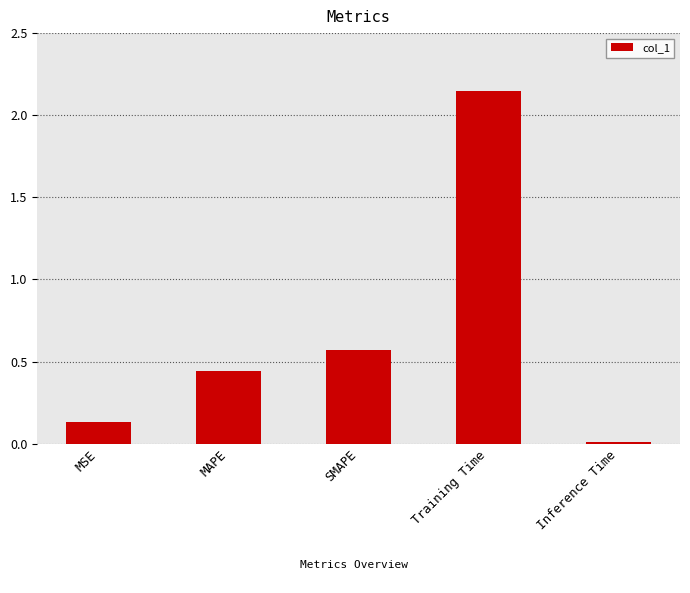

Are the bars horizontal?

No